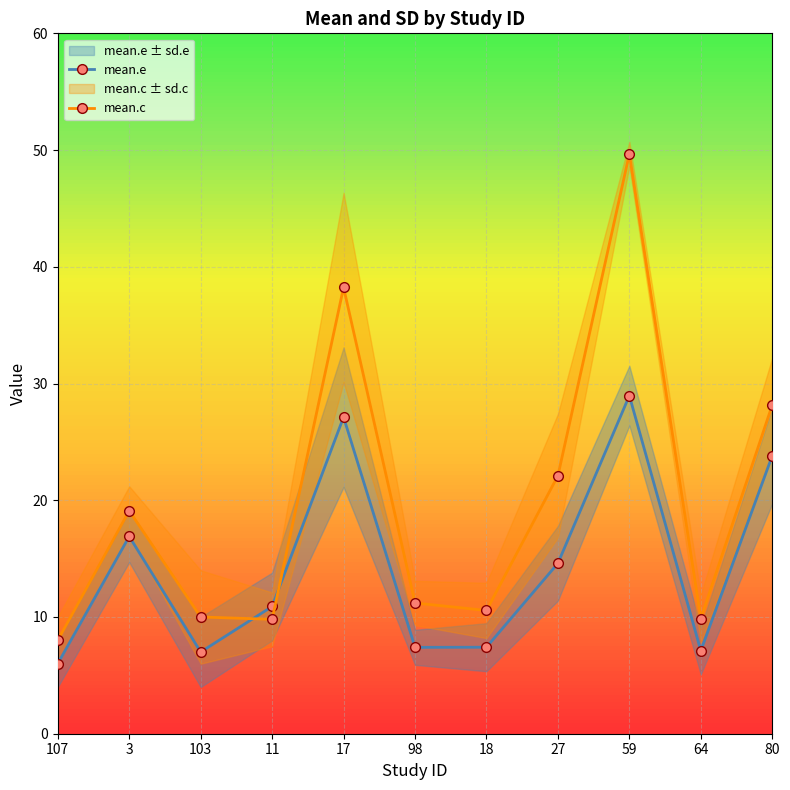

Reading right to left, extract all data points from this chart.

mean.e: 80=23.8	64=7.1	59=29.0	27=14.6	18=7.4	98=7.4	17=27.1	11=10.9	103=7.0	3=16.9	107=6.0
mean.c: 80=28.2	64=9.8	59=49.7	27=22.1	18=10.6	98=11.2	17=38.2	11=9.8	103=10.0	3=19.1	107=8.0